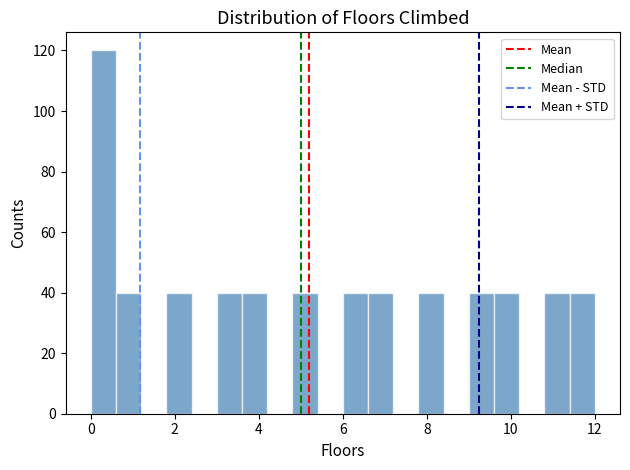

Read against the x-axis, roughly where is the centre of the tallest bar?

0.4